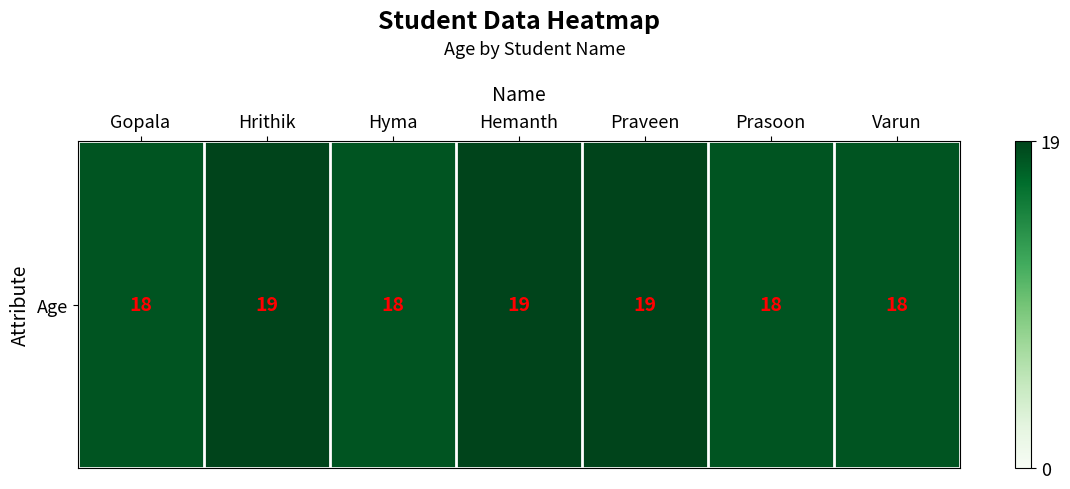

What is the change in value from Hyma to Praveen?

+1